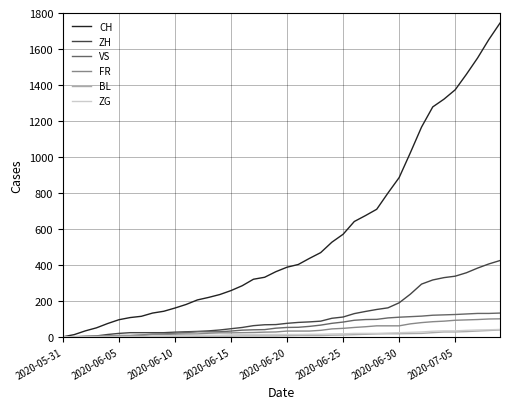

Which series has the widest spread of values?

CH